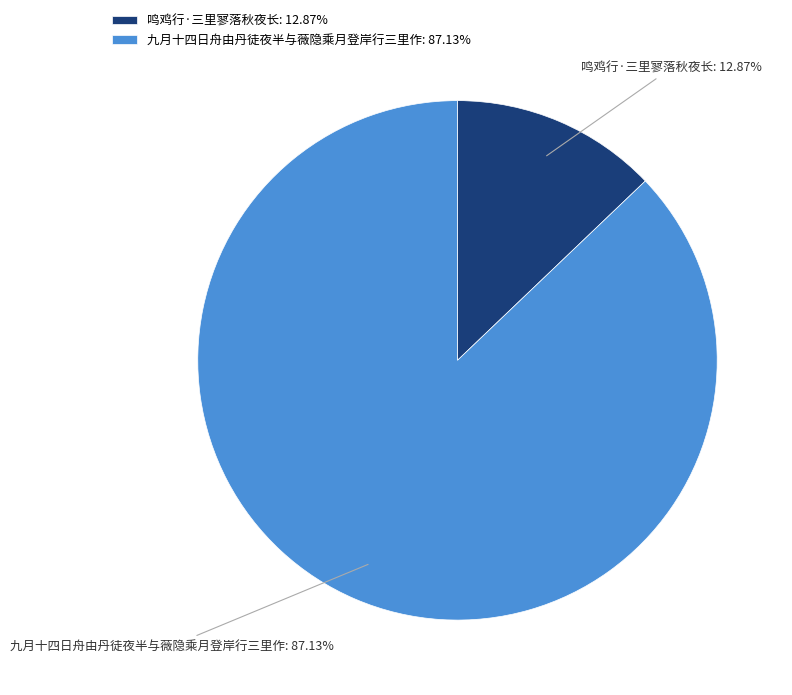

What is the ratio of the value at 九月十四日舟由丹徒夜半与薇隐乘月登岸行三里作: 87.13% to the value at 鸣鸡行·三里寥落秋夜长: 12.87%?

6.8